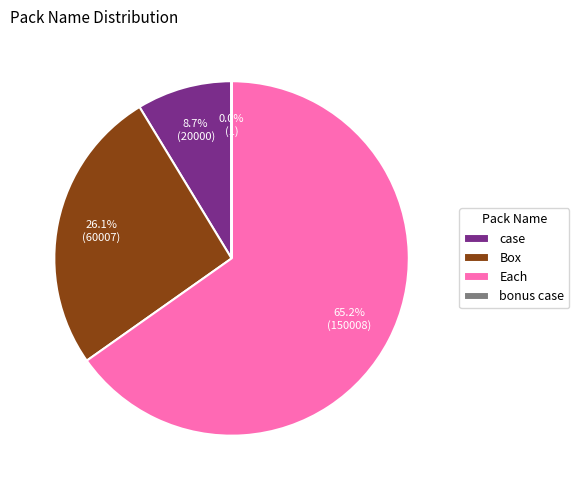

What is the largest slice in the pie chart?

Each